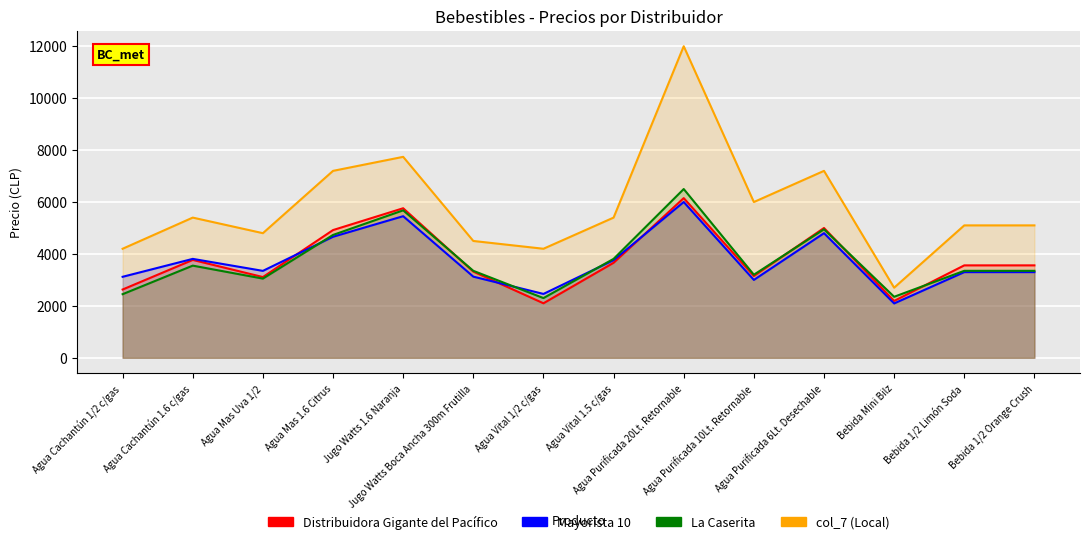

At which category is the sum across all series the highest?

Agua Purificada 20Lt. Retornable